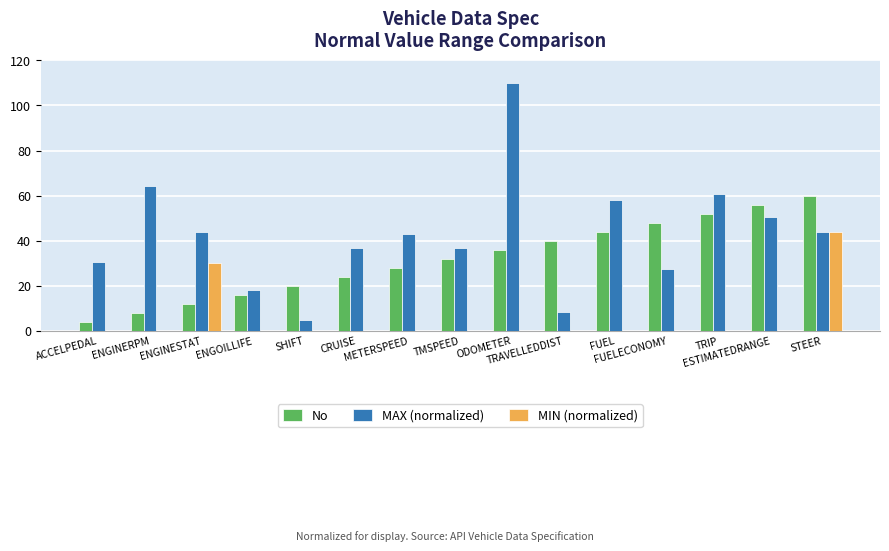

Which series has the largest total across all categories?

MAX (normalized)